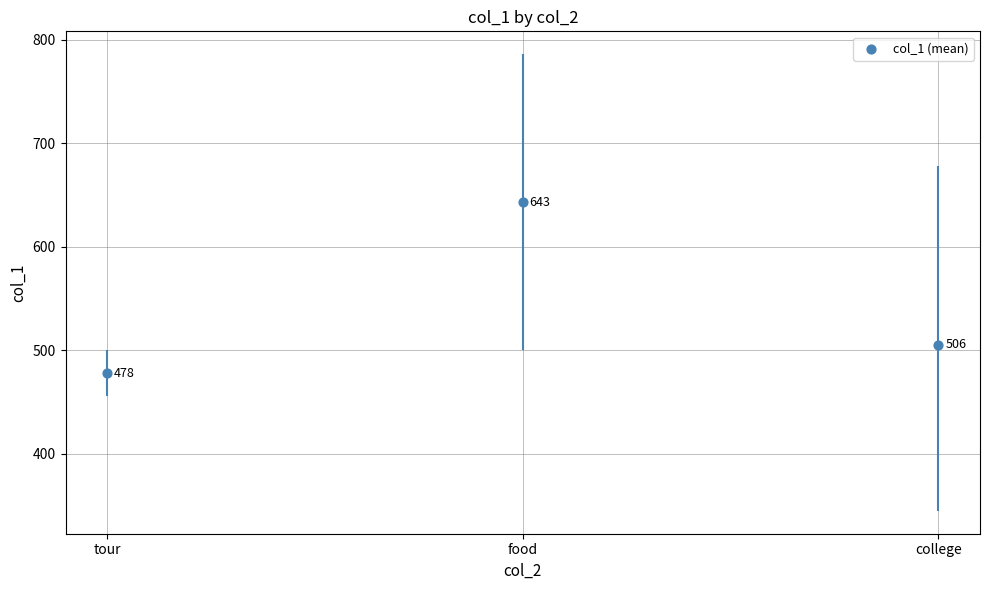

Which has a higher value, college or tour?

college